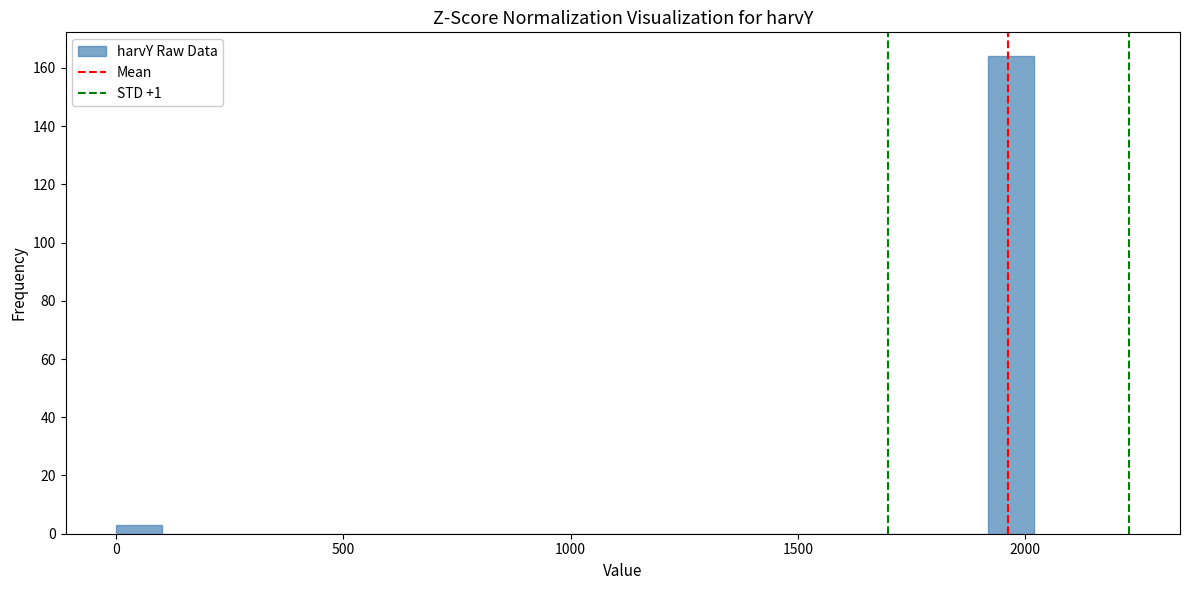

Read against the x-axis, roughly where is the centre of the tallest bar?

1950